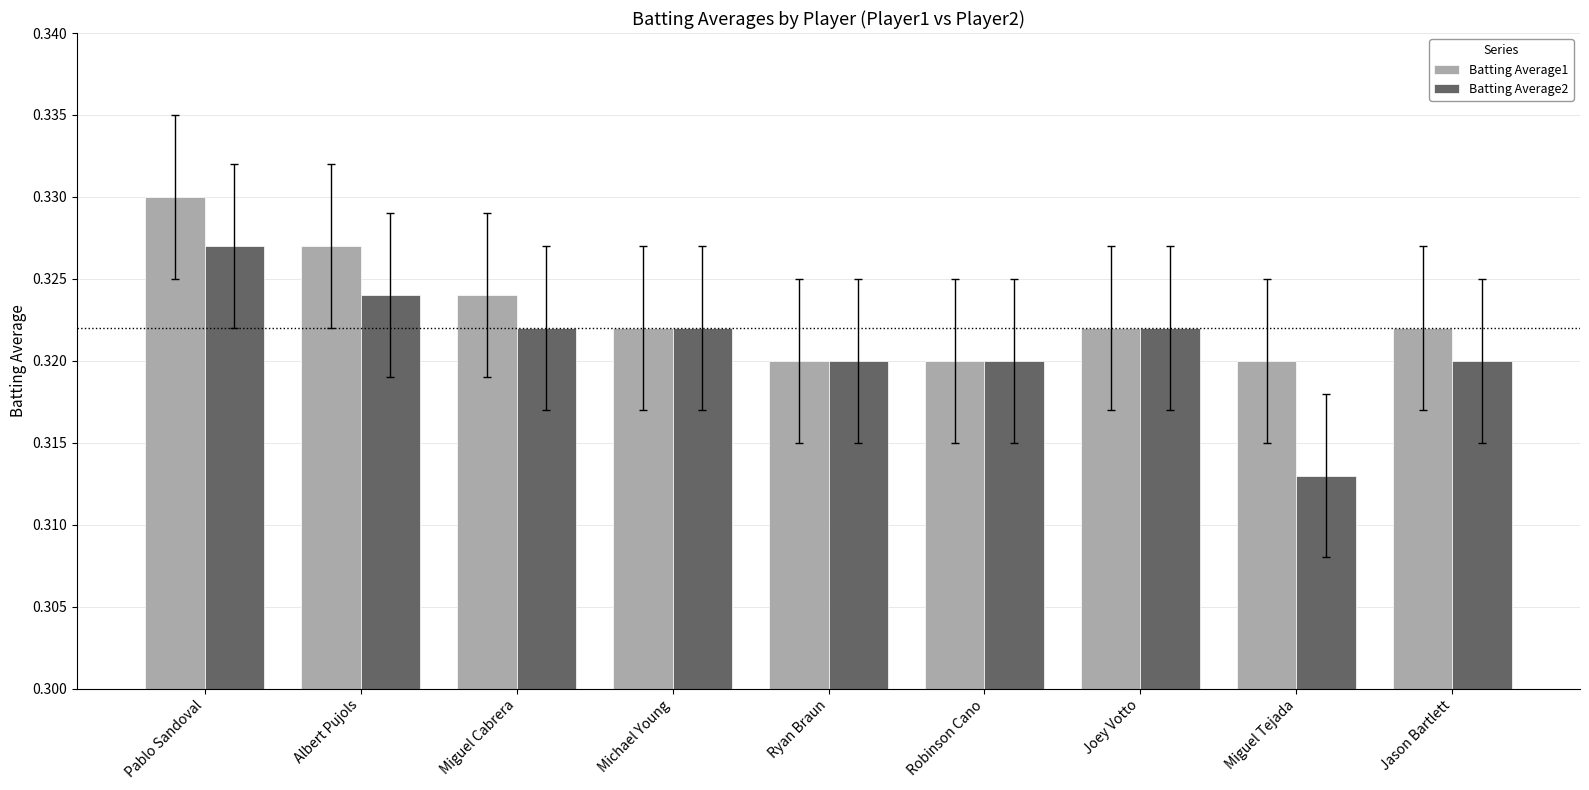

Which category has the lowest value across all series?

Miguel Tejada